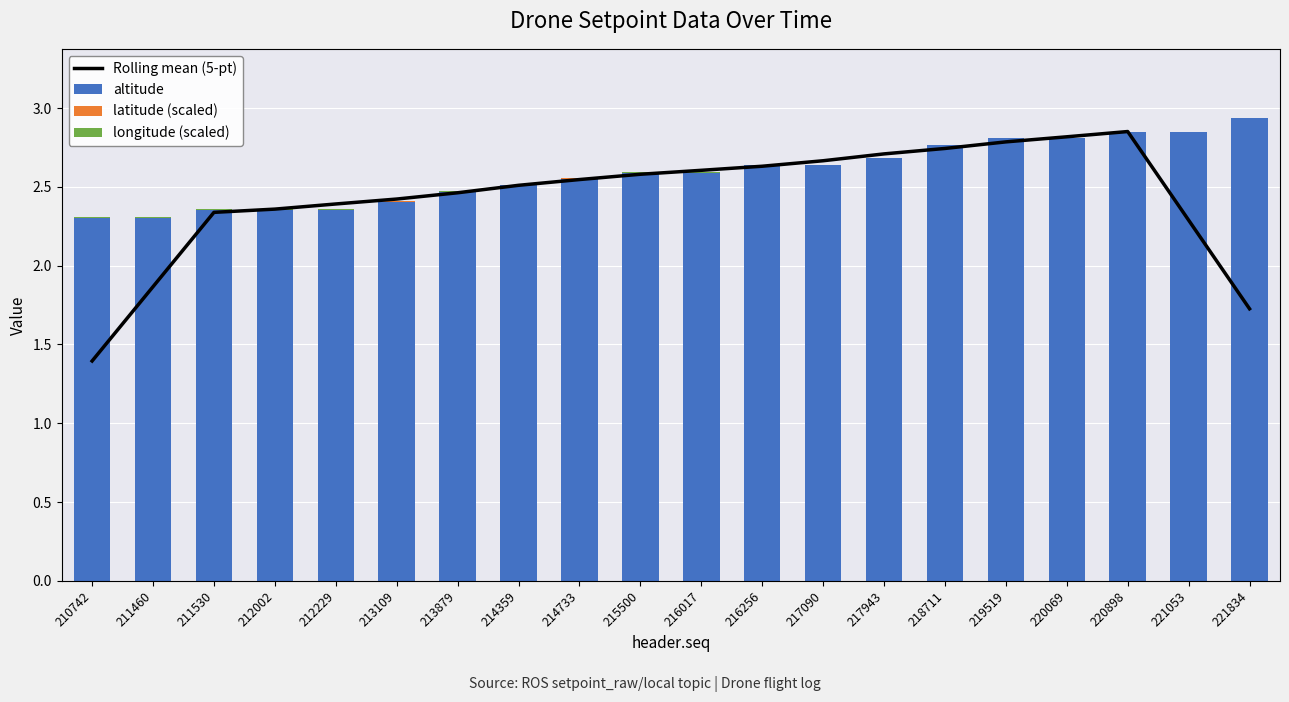

Reading left to right, list all the values displayed in this chart.

Rolling mean (5-pt): 210742=1.4	211460=1.9	211530=2.3	212002=2.4	212229=2.4	213109=2.4	213879=2.5	214359=2.5	214733=2.5	215500=2.6	216017=2.6	216256=2.6	217090=2.7	217943=2.7	218711=2.7	219519=2.8	220069=2.8	220898=2.9	221053=2.3	221834=1.7
altitude: 210742=2.3	211460=2.3	211530=2.4	212002=2.4	212229=2.4	213109=2.4	213879=2.5	214359=2.5	214733=2.6	215500=2.6	216017=2.6	216256=2.6	217090=2.6	217943=2.7	218711=2.8	219519=2.8	220069=2.8	220898=2.8	221053=2.8	221834=2.9
latitude (scaled): 210742=0.0	211460=0.0	211530=0.0	212002=0.0	212229=0.0	213109=0.0	213879=0.0	214359=0.0	214733=0.0	215500=0.0	216017=0.0	216256=0.0	217090=0.0	217943=0.0	218711=0.0	219519=0.0	220069=0.0	220898=0.0	221053=0.0	221834=0.0
longitude (scaled): 210742=0.0	211460=0.0	211530=0.0	212002=0.0	212229=0.0	213109=0.0	213879=0.0	214359=0.0	214733=0.0	215500=0.0	216017=0.0	216256=0.0	217090=0.0	217943=0.0	218711=0.0	219519=0.0	220069=0.0	220898=0.0	221053=0.0	221834=0.0